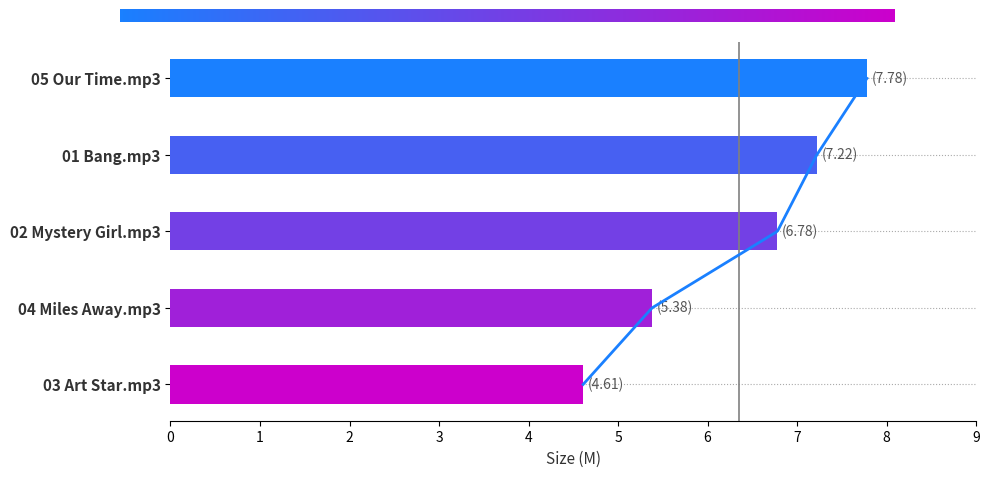

List the labels in order of value, smallest first.

03 Art Star.mp3, 04 Miles Away.mp3, 02 Mystery Girl.mp3, 01 Bang.mp3, 05 Our Time.mp3